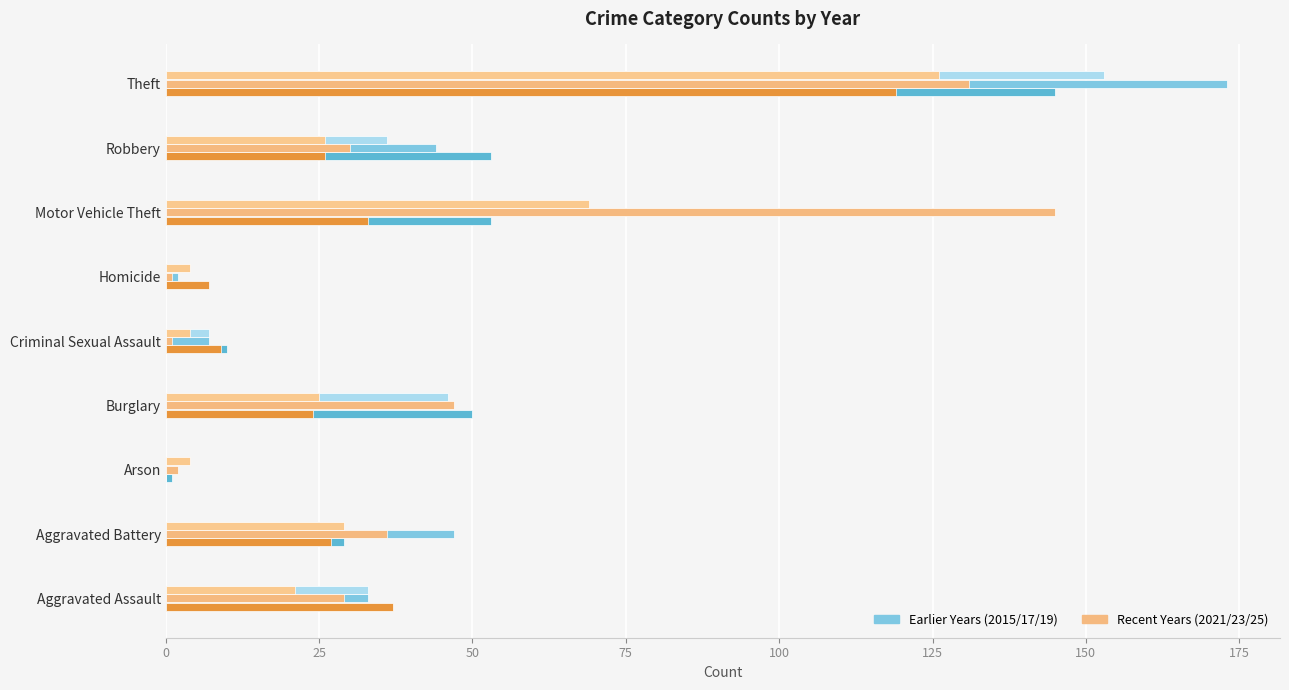

What is the spread (max minus min) of values at Criminal Sexual Assault?

9